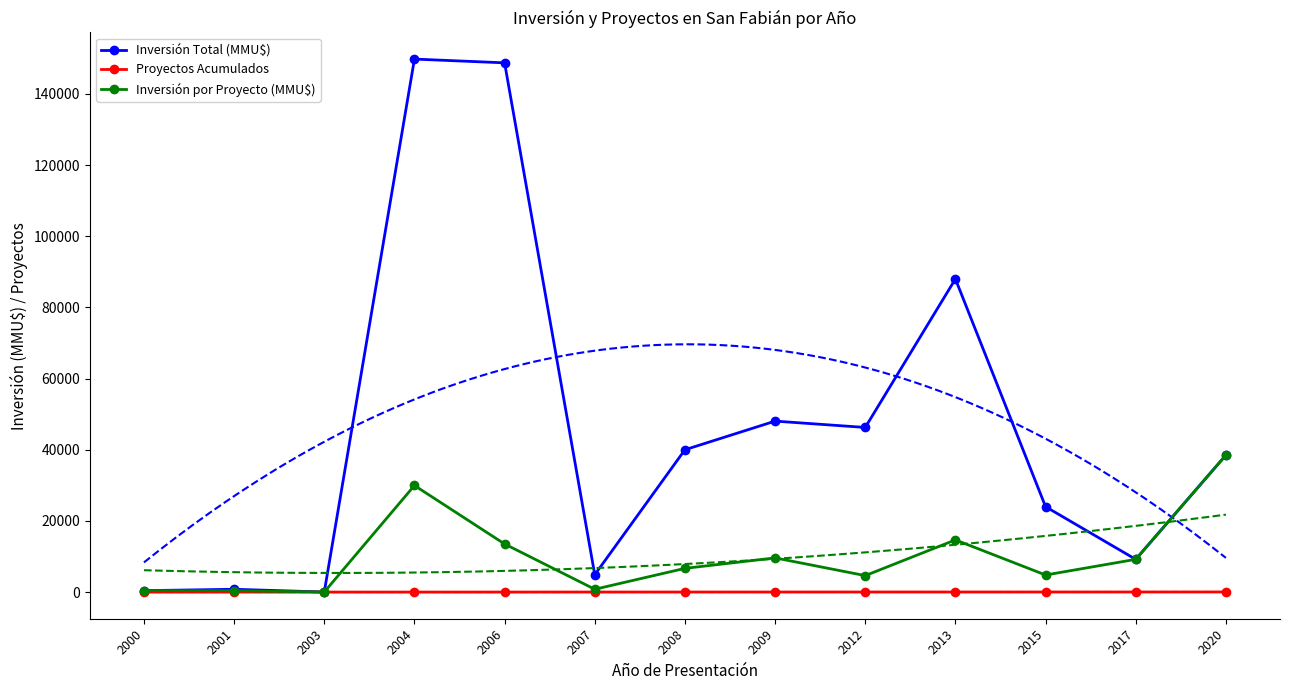

True or false: Proyectos Acumulados and Inversión por Proyecto (MMU$) intersect in this chart.

False